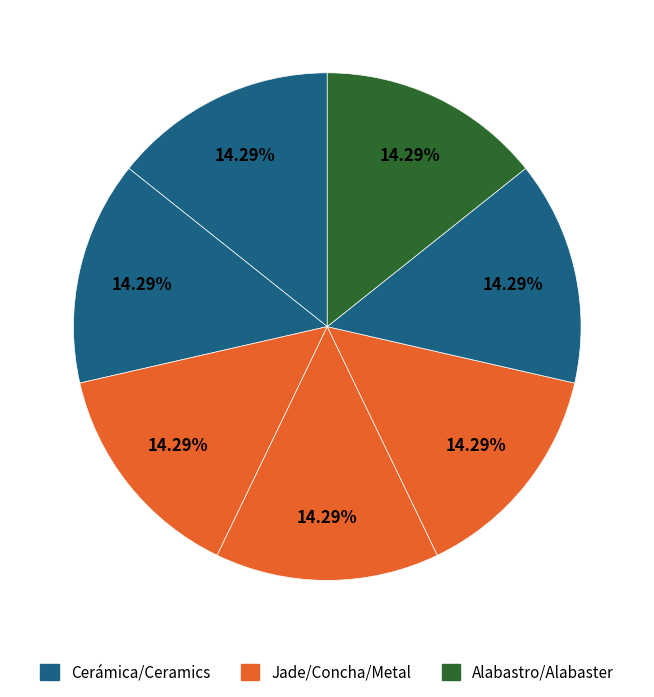

What is the largest slice in the pie chart?

Alabastro